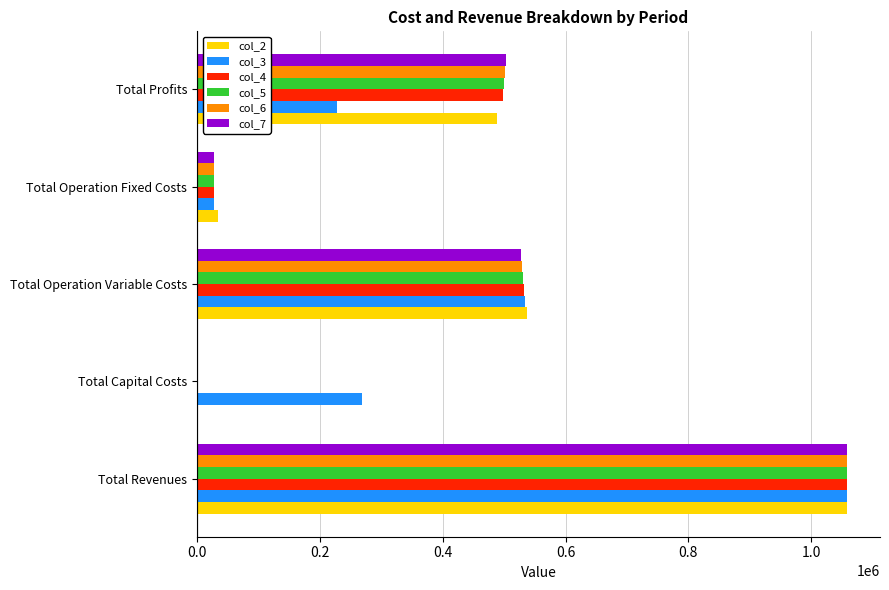

What is the total value across all series at Total Profits?

2718238.7